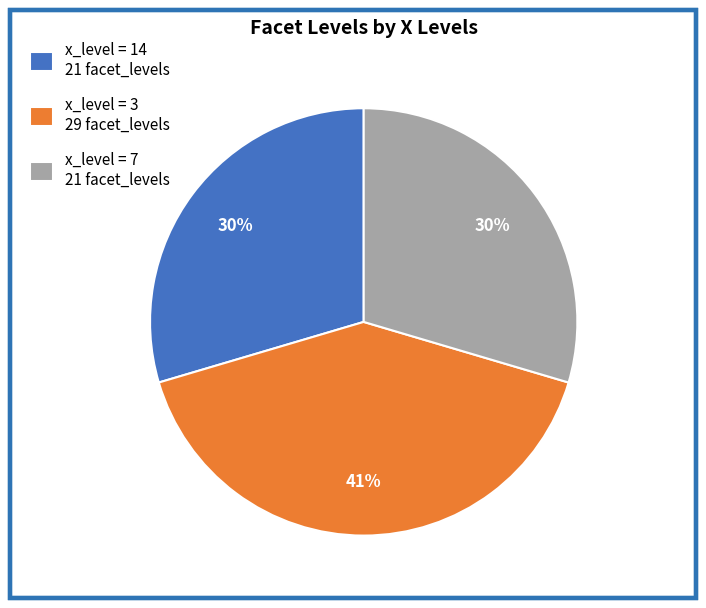

What percentage is the x_level = 3 29 facet_levels slice, to the nearest percent?

41%